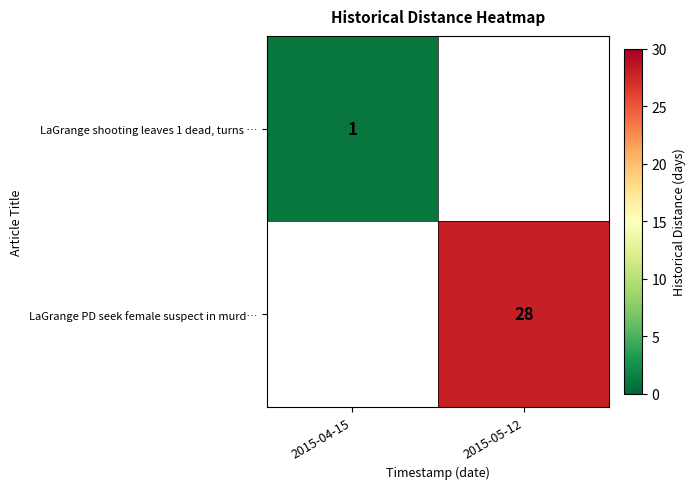

True or false: LaGrange shooting leaves 1 dead, turns … has a value of 1 at 2015-04-15.

True